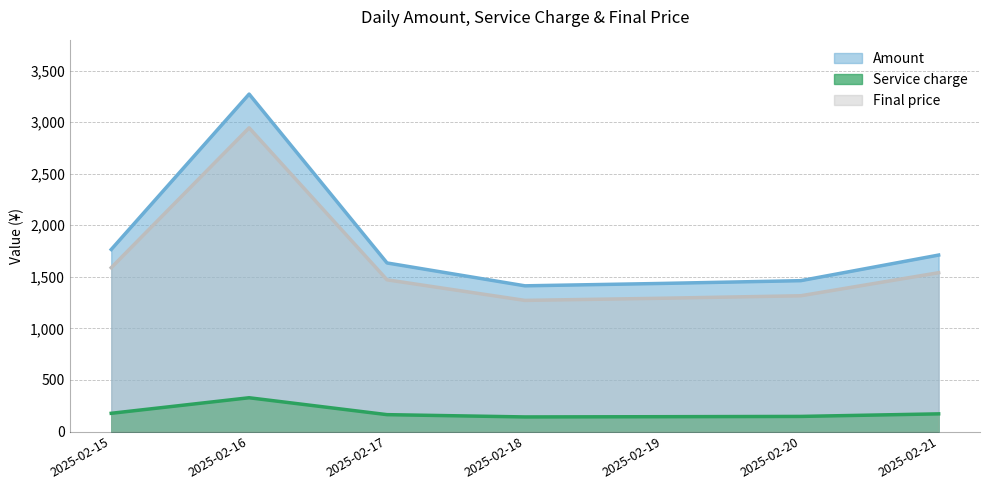

True or false: Service charge has more than 2 interior local peaks.

False